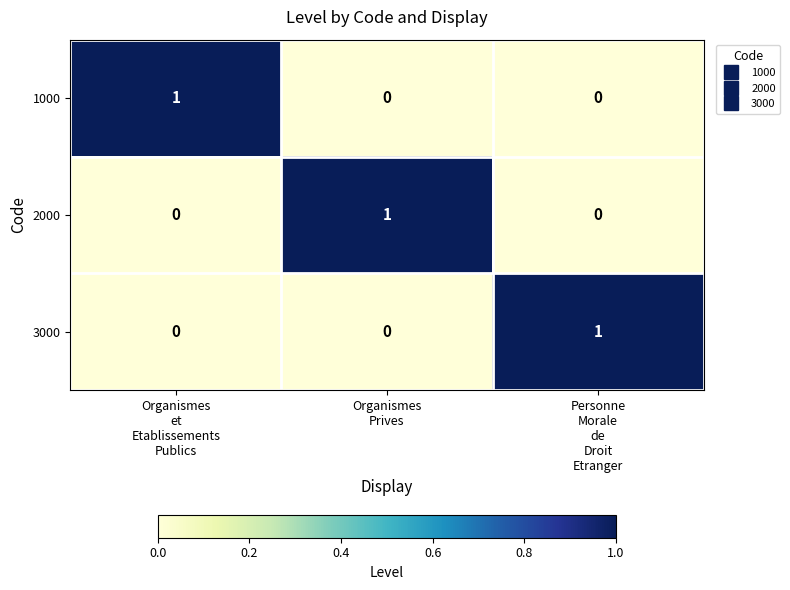

What is the total value across all series at Organismes
Prives?

1